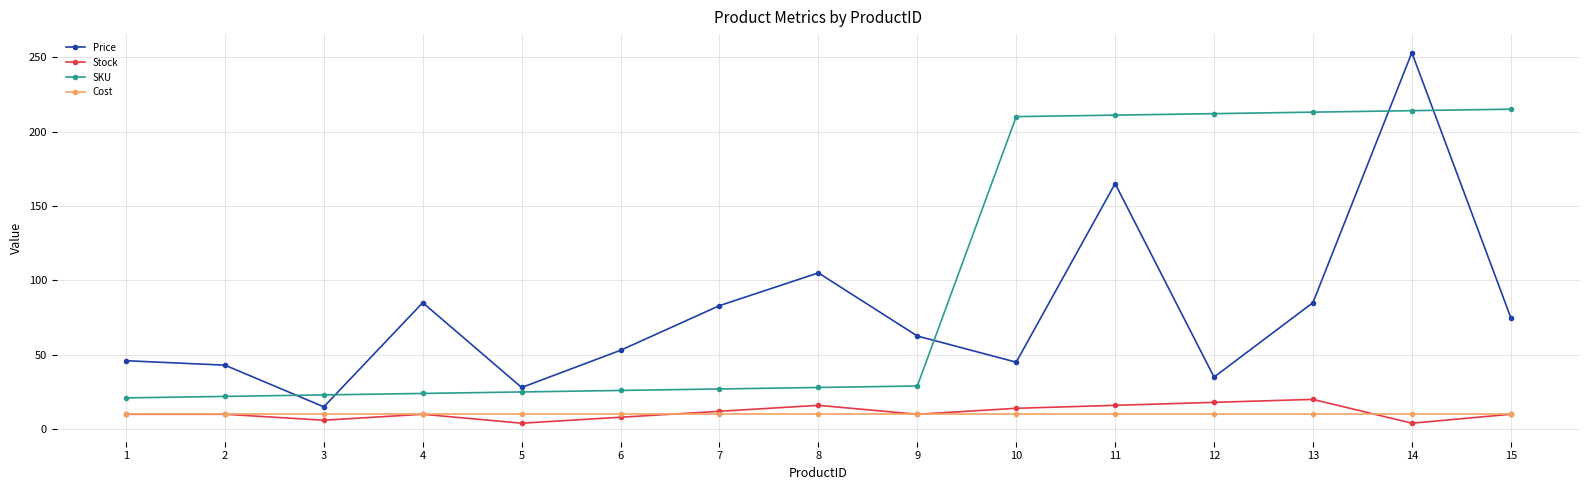

Is this an area chart (filled region under the line)?

No